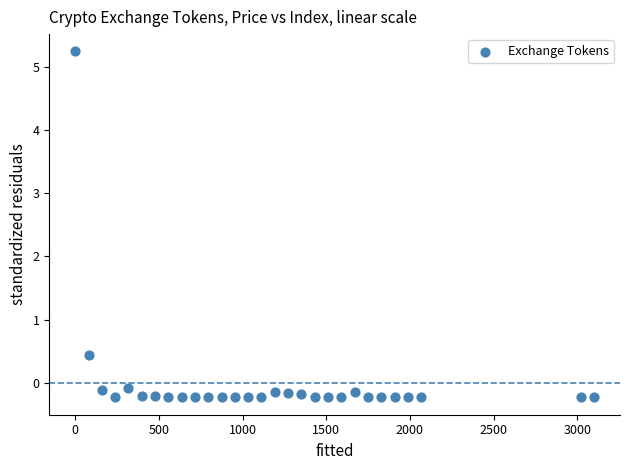

What Y value in the scatter plot is closest to 2?

0.4